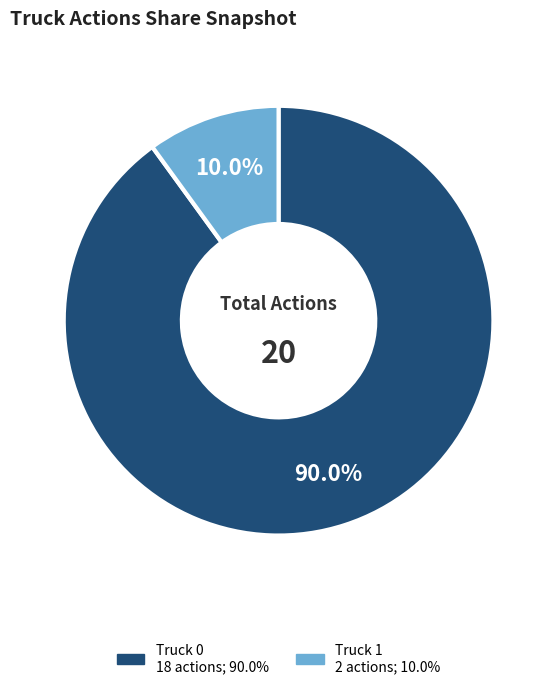

True or false: Truck 1 accounts for 1% of the total.

False